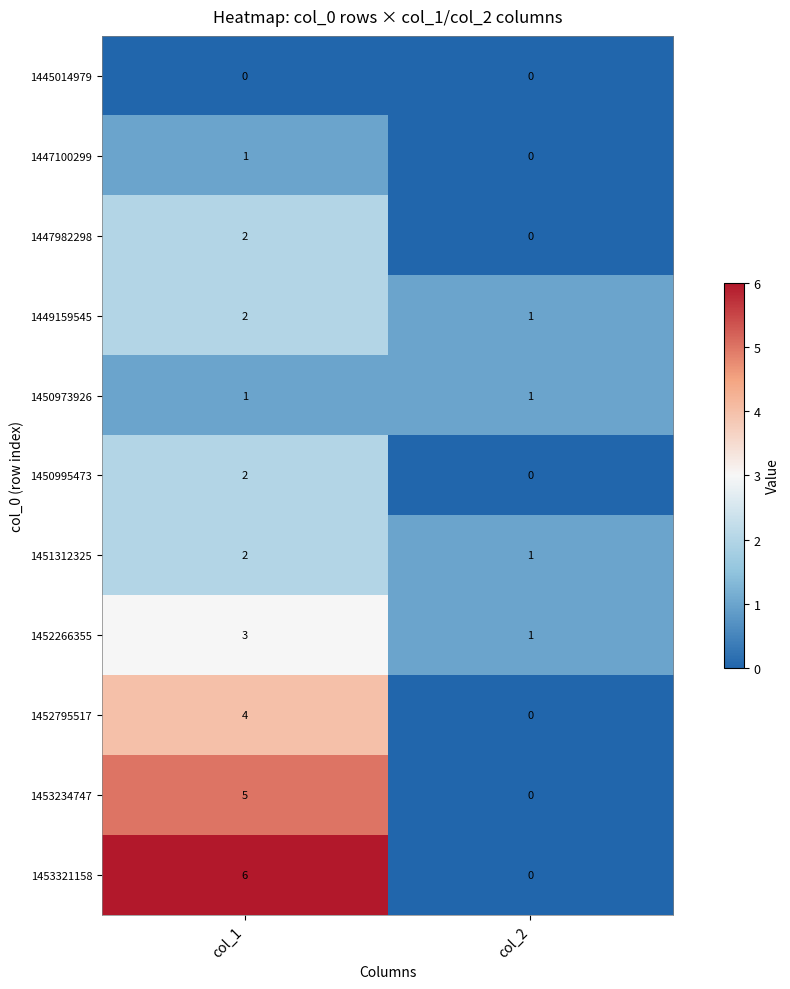

True or false: 1453234747 has a value of 1 at col_1.

False